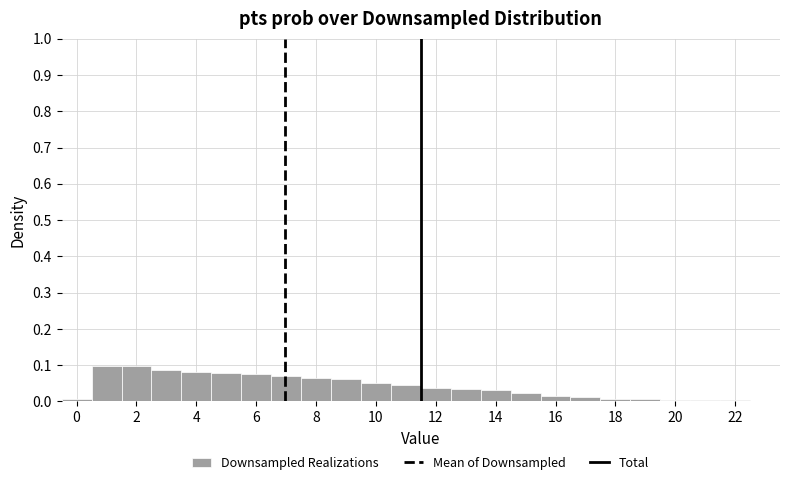

Reading left to right, transcribe this chart: for each bar, give the range it covers on the x-axis and its height. Neither the bar edges nor the heights are printed on the chart, so give them approximately, as read against the axes.

-0.5 to 0.5: under 0.01
0.5 to 1.5: 0.10
1.5 to 2.5: 0.10
2.5 to 3.5: 0.09
3.5 to 4.5: 0.08
4.5 to 5.5: 0.08
5.5 to 6.5: 0.08
6.5 to 7.5: 0.07
7.5 to 8.5: 0.07
8.5 to 9.5: 0.06
9.5 to 10.5: 0.05
10.5 to 11.5: 0.05
11.5 to 12.5: 0.04
12.5 to 13.5: 0.03
13.5 to 14.5: 0.03
14.5 to 15.5: 0.02
15.5 to 16.5: 0.02
16.5 to 17.5: 0.01
17.5 to 18.5: under 0.01
18.5 to 19.5: under 0.01
19.5 to 20.5: under 0.01
20.5 to 21.5: under 0.01
21.5 to 22.5: under 0.01
22.5 to 23.5: under 0.01